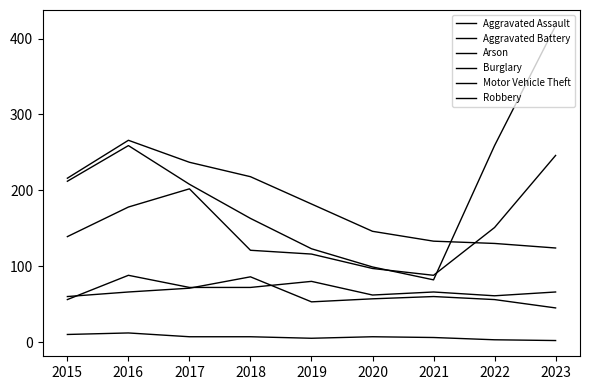

The Aggravated Battery series shows 59 at 2018. True or false?

False